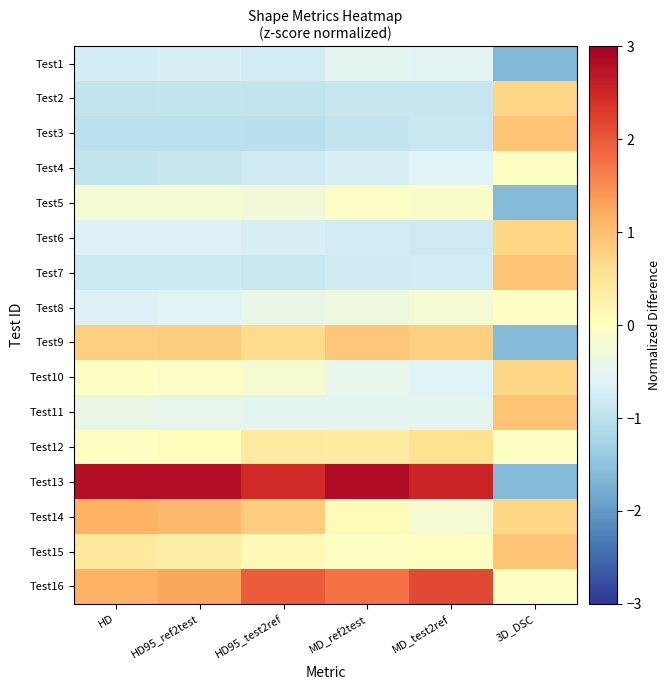

Reading left to right, extract all data points from this chart.

Test1: HD=-0.7	HD95_ref2test=-0.7	HD95_test2ref=-0.7	MD_ref2test=-0.5	MD_test2ref=-0.5	3D_DSC=-1.6
Test2: HD=-0.9	HD95_ref2test=-0.9	HD95_test2ref=-0.9	MD_ref2test=-0.9	MD_test2ref=-0.9	3D_DSC=0.7
Test3: HD=-1.0	HD95_ref2test=-1.0	HD95_test2ref=-1.0	MD_ref2test=-0.9	MD_test2ref=-0.9	3D_DSC=0.9
Test4: HD=-0.9	HD95_ref2test=-0.9	HD95_test2ref=-0.8	MD_ref2test=-0.7	MD_test2ref=-0.6	3D_DSC=-0.0
Test5: HD=-0.2	HD95_ref2test=-0.2	HD95_test2ref=-0.3	MD_ref2test=-0.1	MD_test2ref=-0.1	3D_DSC=-1.6
Test6: HD=-0.6	HD95_ref2test=-0.6	HD95_test2ref=-0.7	MD_ref2test=-0.7	MD_test2ref=-0.8	3D_DSC=0.7
Test7: HD=-0.8	HD95_ref2test=-0.8	HD95_test2ref=-0.9	MD_ref2test=-0.8	MD_test2ref=-0.7	3D_DSC=0.9
Test8: HD=-0.6	HD95_ref2test=-0.6	HD95_test2ref=-0.4	MD_ref2test=-0.3	MD_test2ref=-0.2	3D_DSC=-0.0
Test9: HD=0.8	HD95_ref2test=0.8	HD95_test2ref=0.6	MD_ref2test=0.9	MD_test2ref=0.8	3D_DSC=-1.6
Test10: HD=-0.0	HD95_ref2test=-0.1	HD95_test2ref=-0.2	MD_ref2test=-0.5	MD_test2ref=-0.6	3D_DSC=0.7
Test11: HD=-0.4	HD95_ref2test=-0.4	HD95_test2ref=-0.5	MD_ref2test=-0.5	MD_test2ref=-0.5	3D_DSC=0.9
Test12: HD=-0.0	HD95_ref2test=0.0	HD95_test2ref=0.4	MD_ref2test=0.4	MD_test2ref=0.6	3D_DSC=-0.0
Test13: HD=2.8	HD95_ref2test=2.8	HD95_test2ref=2.5	MD_ref2test=2.8	MD_test2ref=2.5	3D_DSC=-1.6
Test14: HD=1.1	HD95_ref2test=1.1	HD95_test2ref=0.8	MD_ref2test=0.1	MD_test2ref=-0.2	3D_DSC=0.7
Test15: HD=0.4	HD95_ref2test=0.3	HD95_test2ref=0.1	MD_ref2test=-0.0	MD_test2ref=-0.0	3D_DSC=0.9
Test16: HD=1.1	HD95_ref2test=1.3	HD95_test2ref=2.0	MD_ref2test=1.7	MD_test2ref=2.1	3D_DSC=-0.0